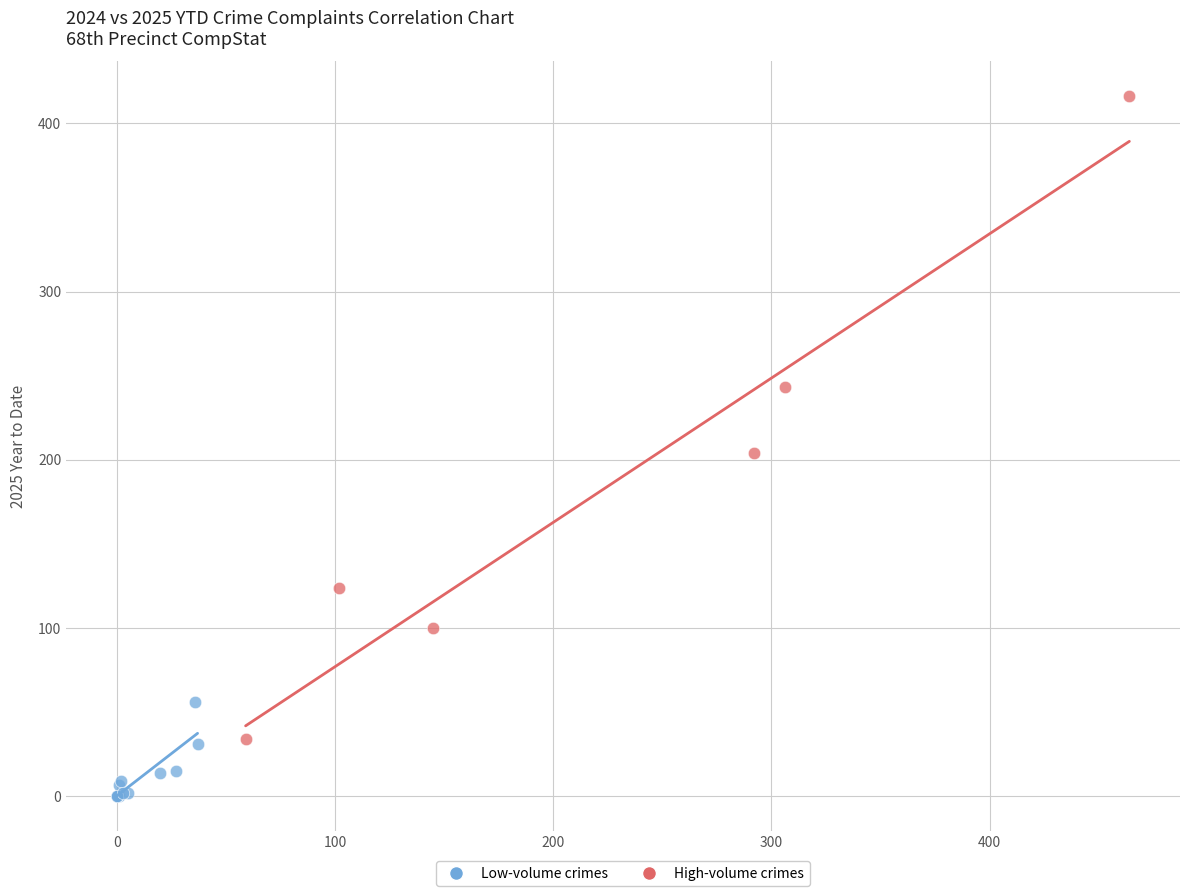

Which series has the largest Y range (max minus min)?

High-volume crimes